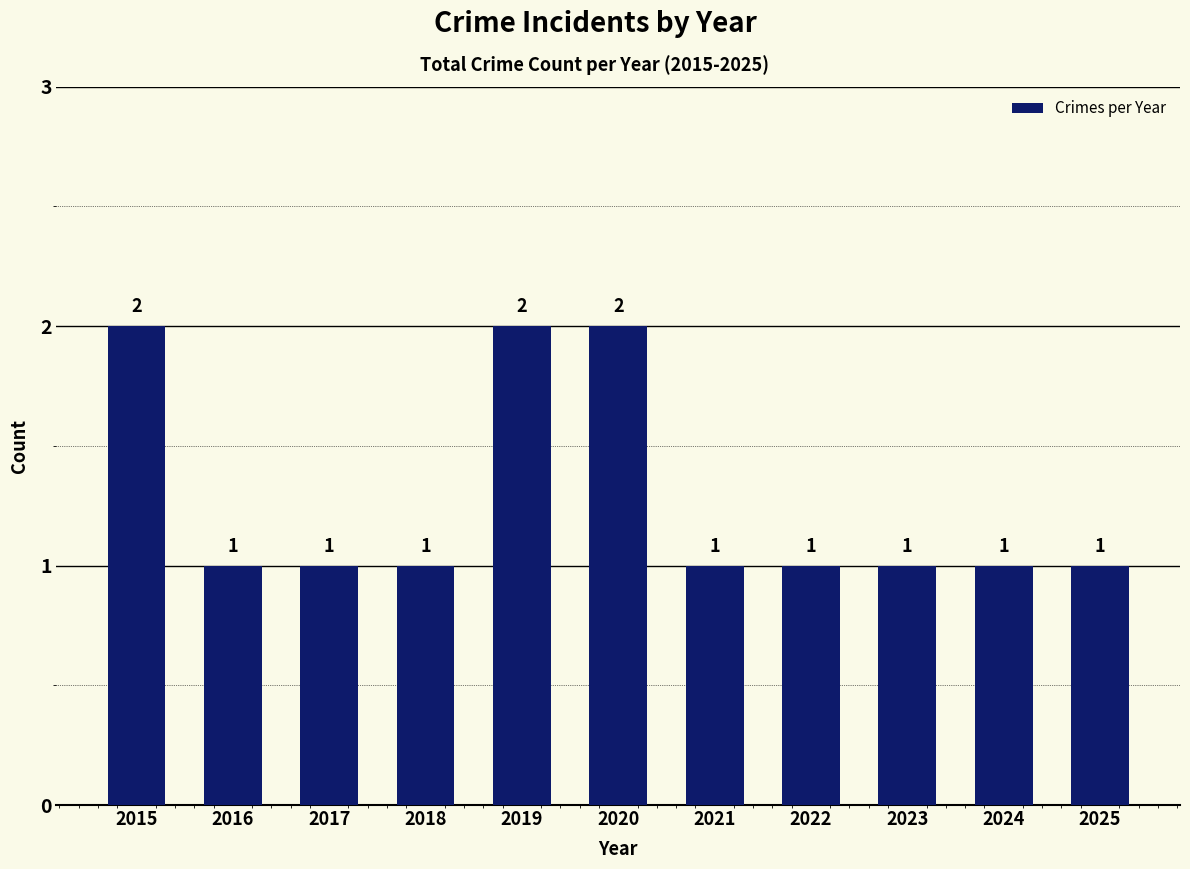

What is the sum of all values?

14